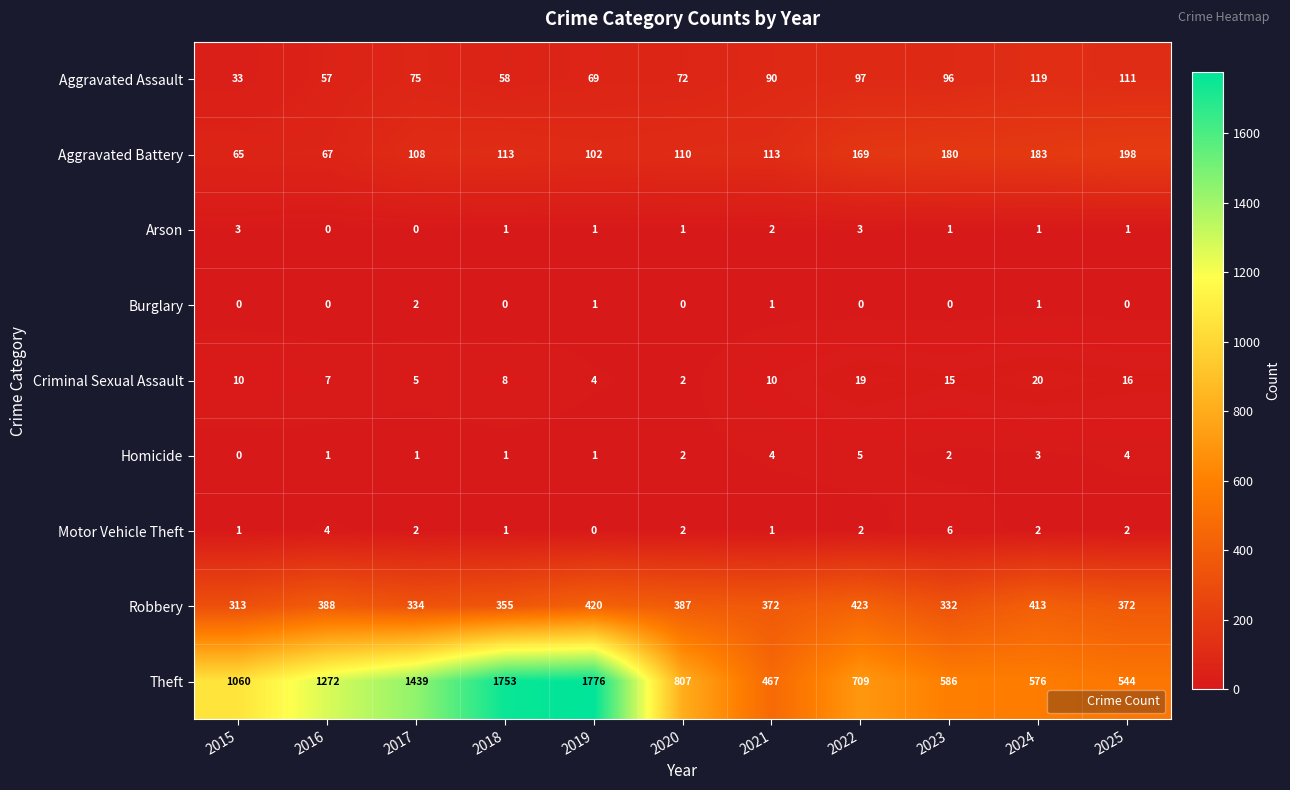

Which series has the largest total across all categories?

Theft